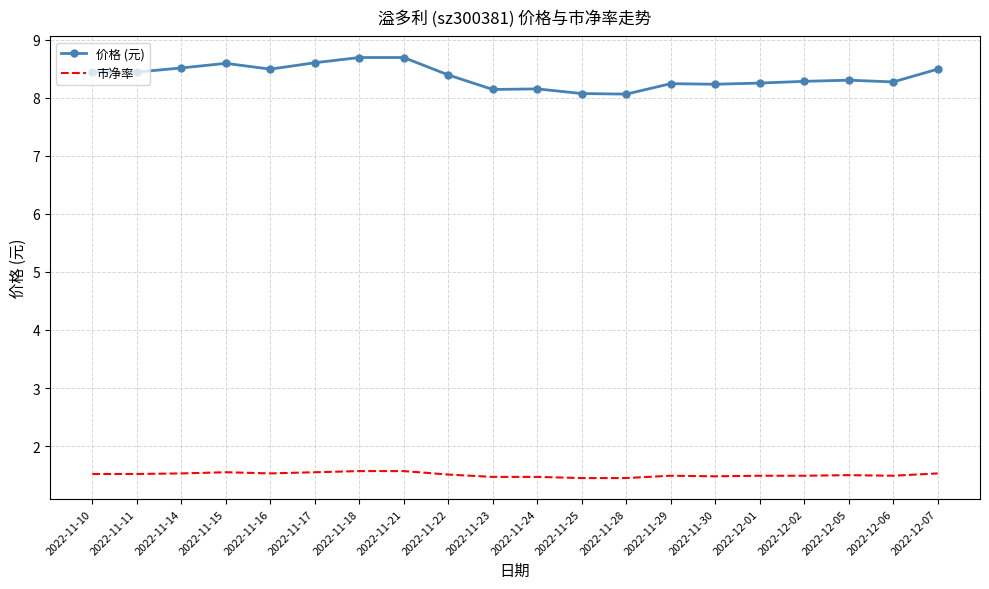

Which series changed the most between 2022-11-21 and 2022-11-23?

价格 (元)